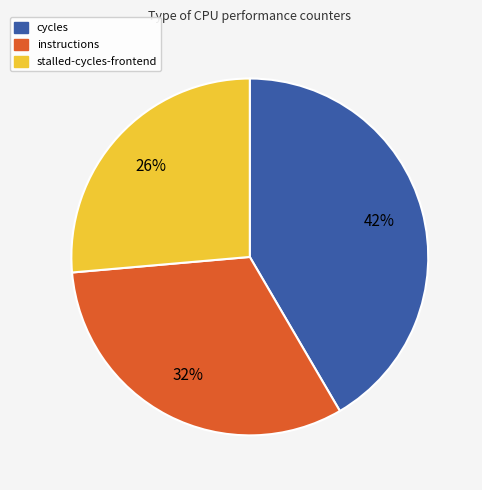

Is there a majority slice in this chart?

No